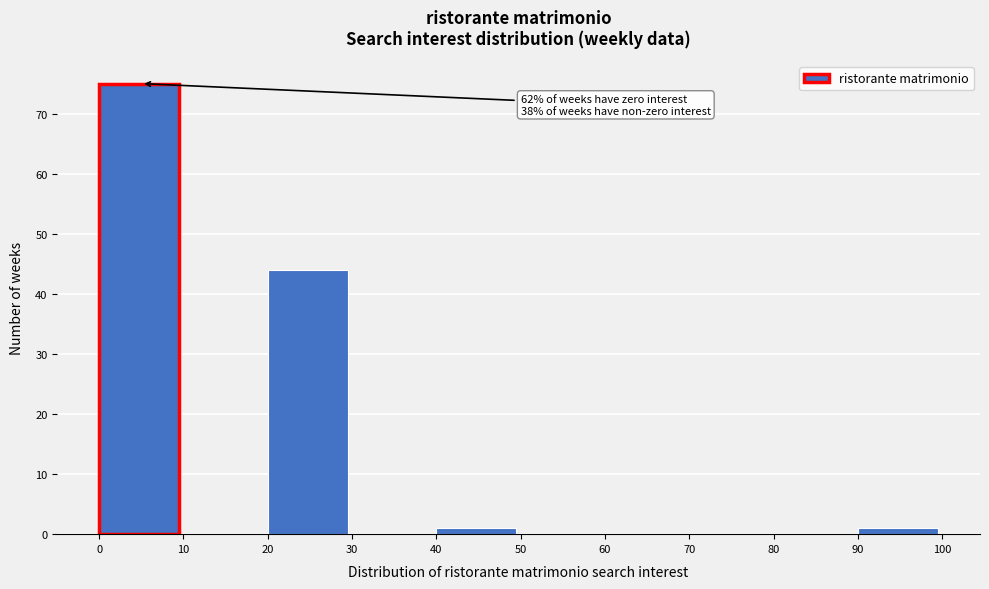

Over which range of the x-axis is the bar tallest?

0 to 10